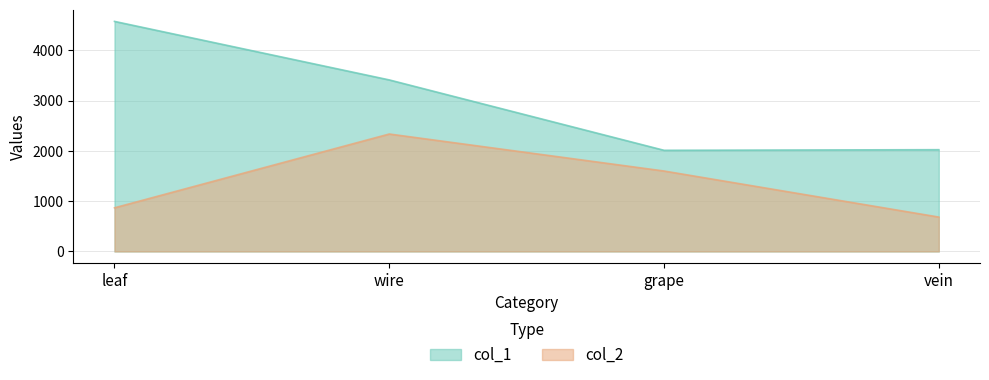

What is the sum of all col_2 values?

5488